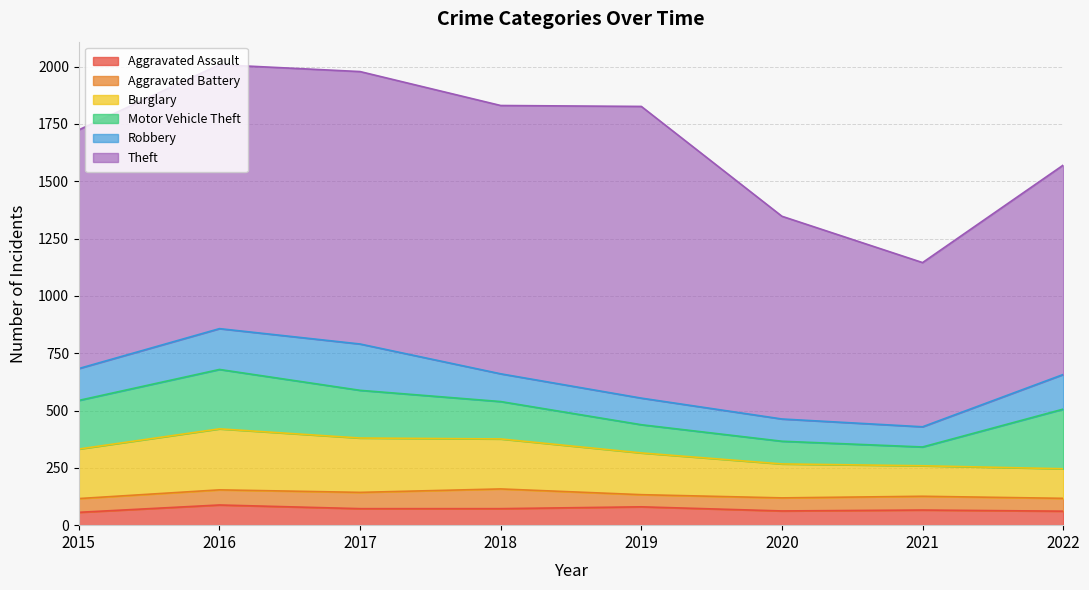

At which label does Motor Vehicle Theft first exceed 208?

2015